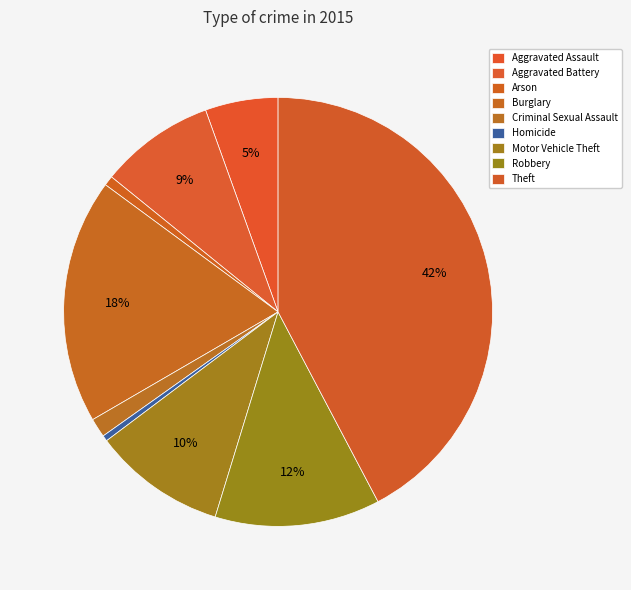

Does Burglary account for over 50% of the chart?

No